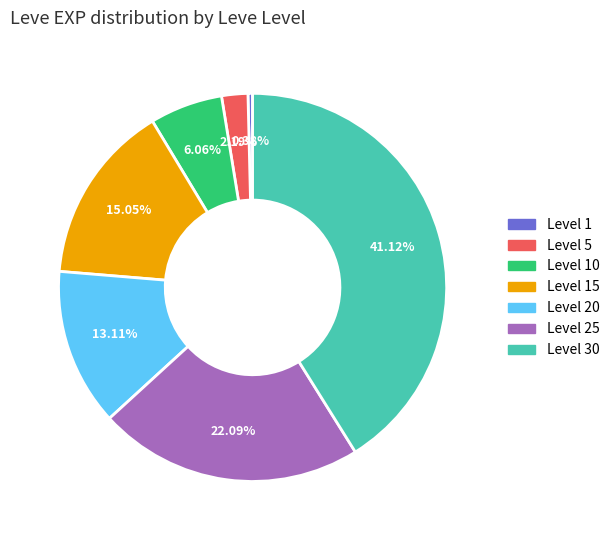

Is there a majority slice in this chart?

No